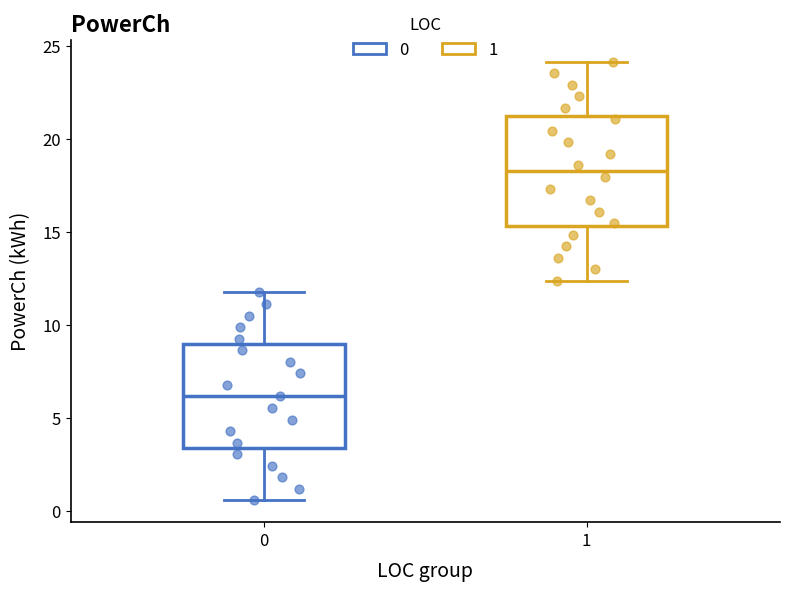

Reading left to right, read every box against the y-axis: the position of its median line, the range the box covers, and the ends of its whiskers. The values are not printed on the chart, so give them approximately, as read against the axis.

0: median 6.0, box 3.5 to 9.0, whiskers 0.5 to 11.5
1: median 18.5, box 15.5 to 21.0, whiskers 12.5 to 24.0